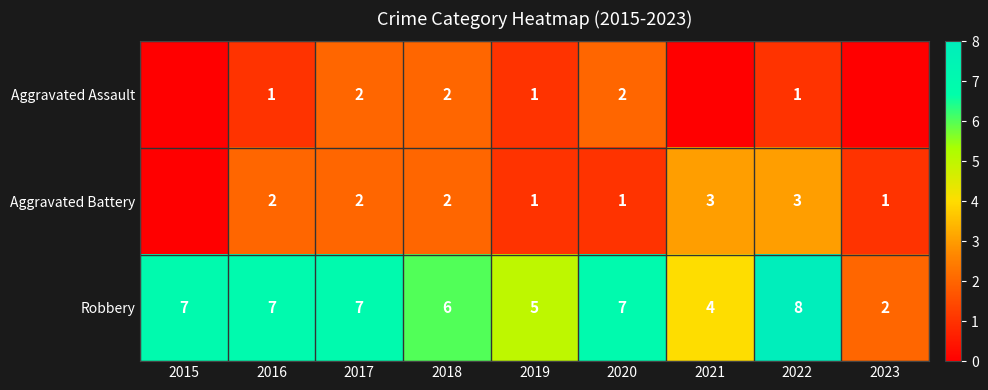

What is the greatest value displayed?

8